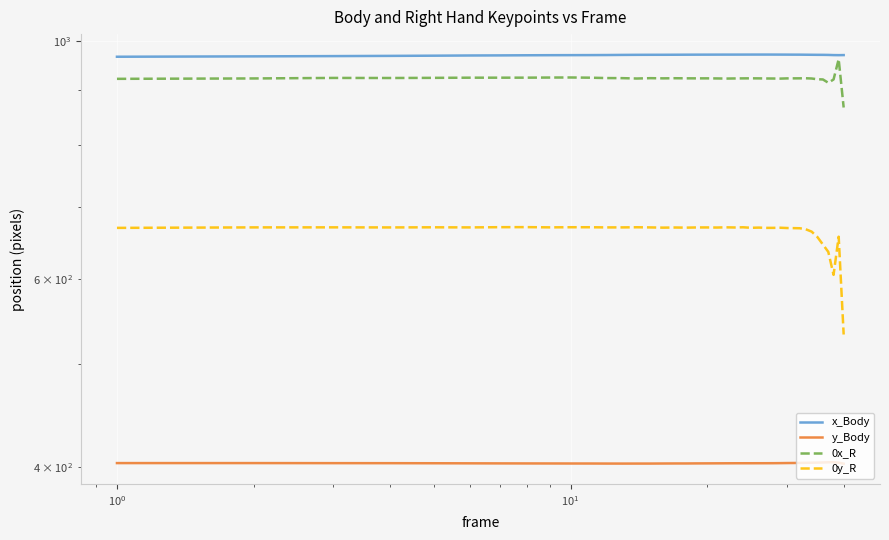

What is the highest value of the 0x_R series?

961.3